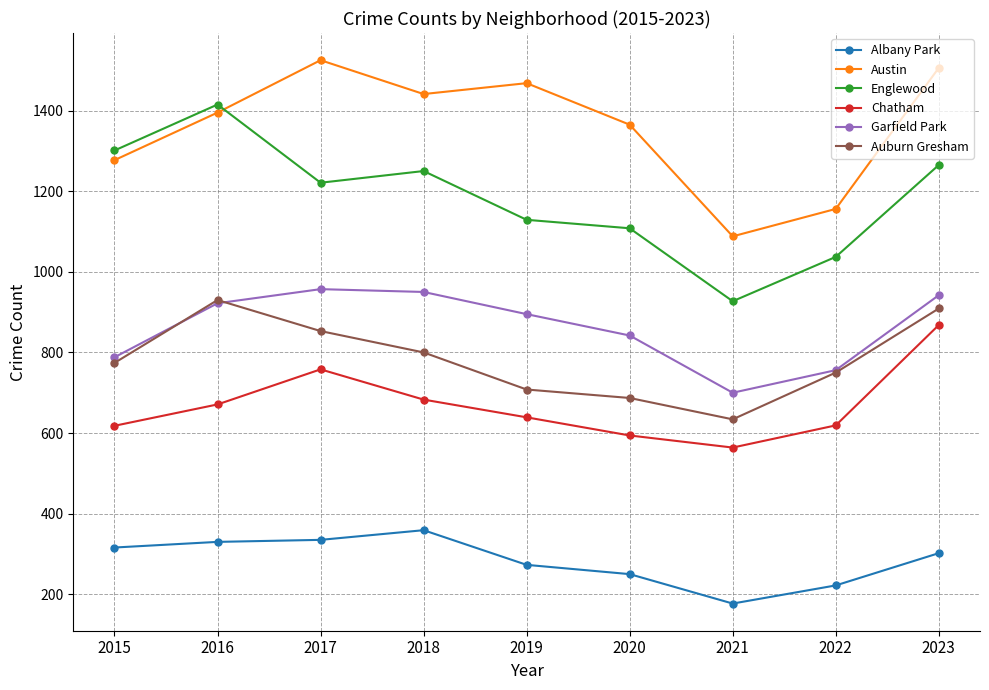

At which label does Austin reach its minimum?

2021